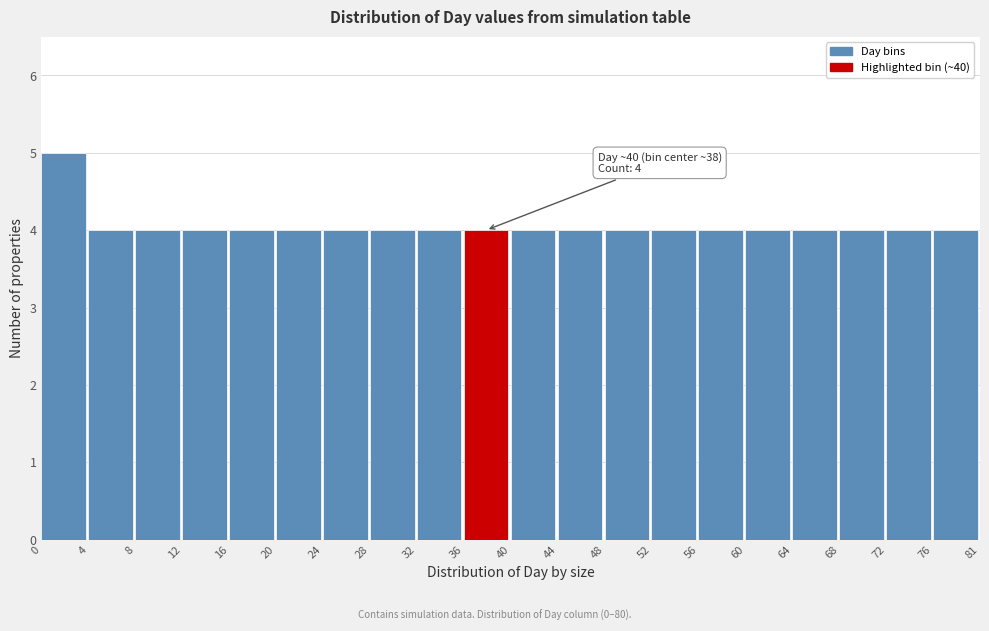

Reading left to right, transcribe all the data shown in this chart.

0=5	4=4	8=4	12=4	16=4	20=4	24=4	28=4	32=4	36=4	40=4	44=4	48=4	52=4	56=4	60=4	64=4	68=4	72=4	76=4